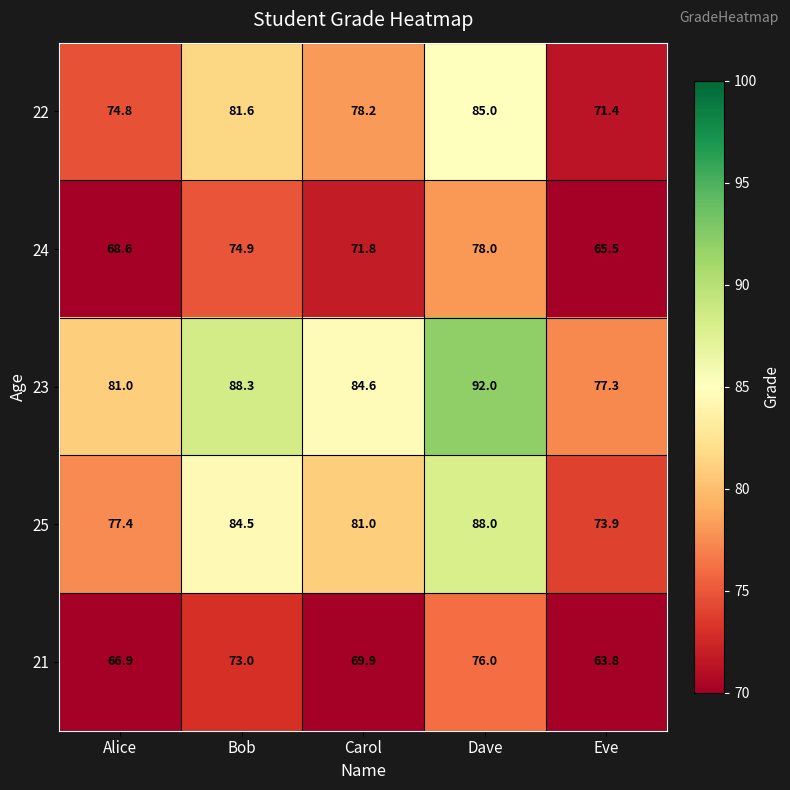

What is the total value across all series at Eve?

351.9